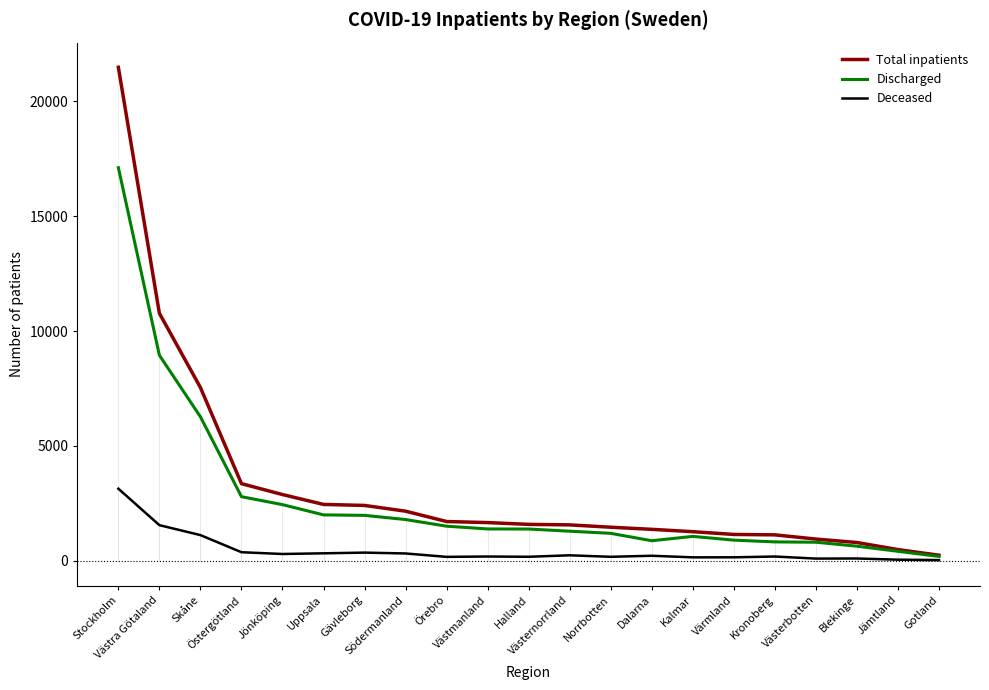

Rank the series by their average value, from highest to lowest.

Total inpatients, Discharged, Deceased